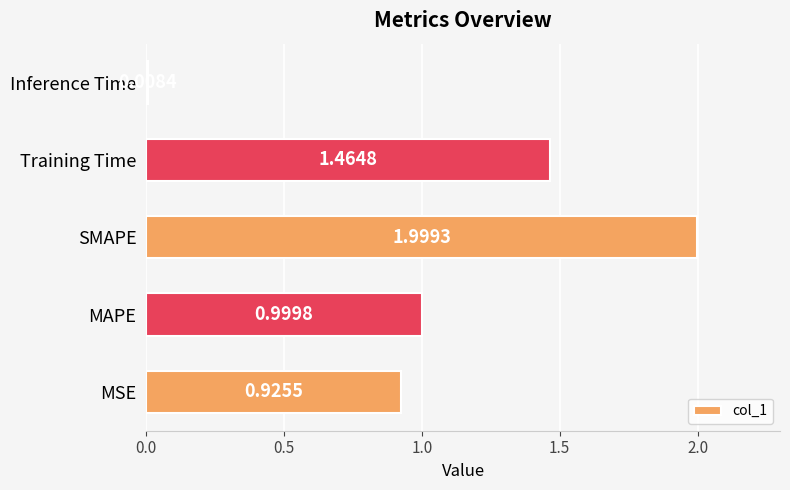

What is the sum of all values?

5.4